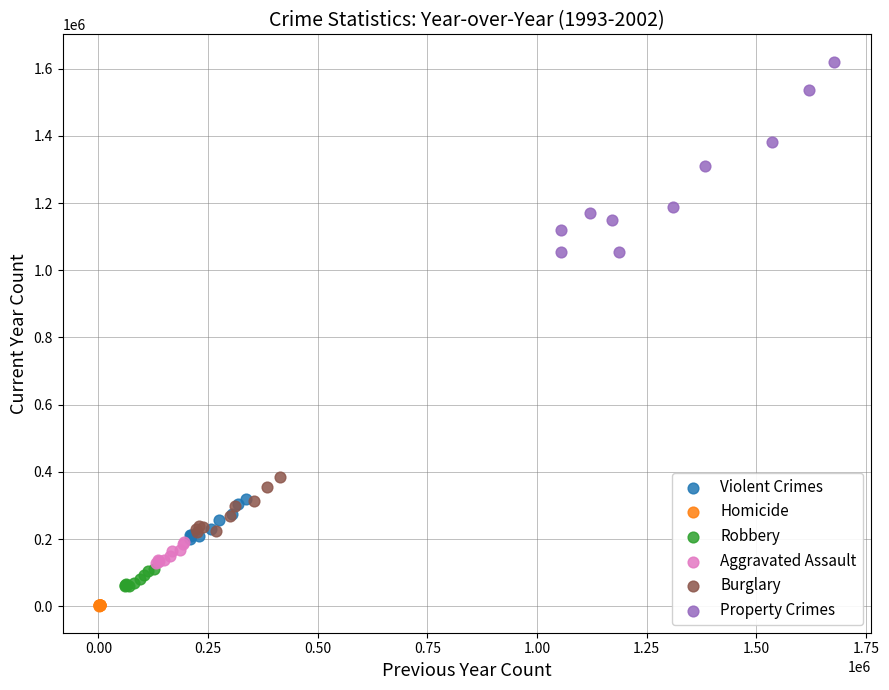

Which series contains the highest Y value?

Property Crimes